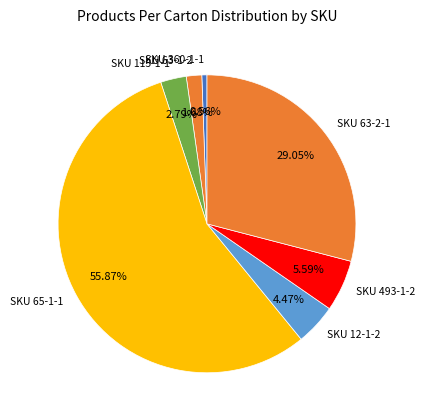

Which category has the smallest portion of the pie?

SKU 360-1-1